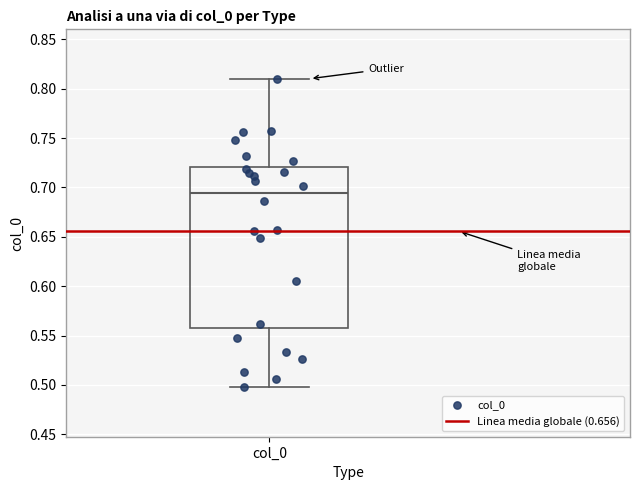

Read this box plot against the y-axis: the position of the median line, the range covered by the box, and the ends of both whiskers. The values are not printed on the chart, so give them approximately, as read against the axis.

median 0.695, box 0.560 to 0.720, whiskers 0.495 to 0.810